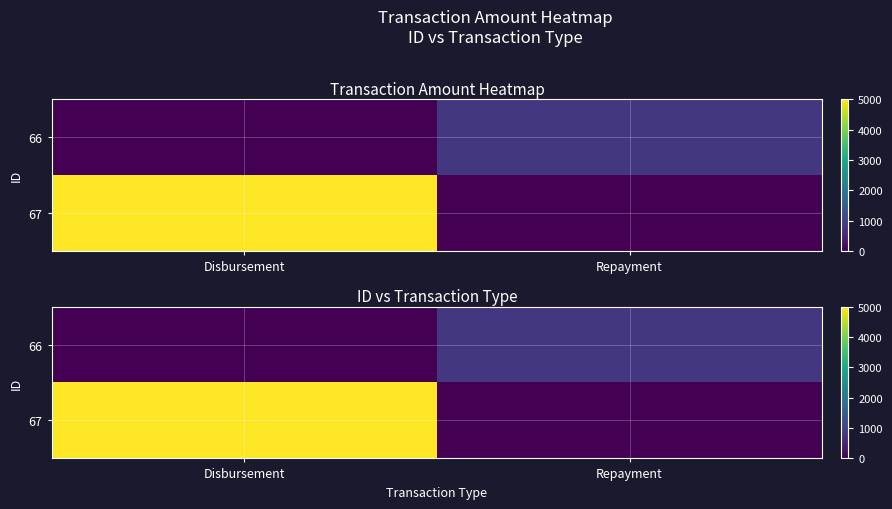

Which series has the largest total across all categories?

67